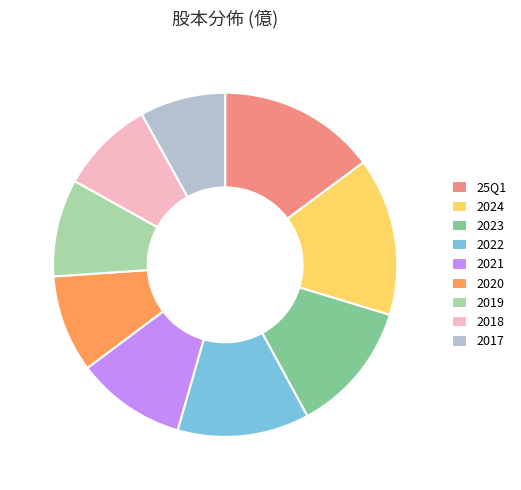

Is there a majority slice in this chart?

No